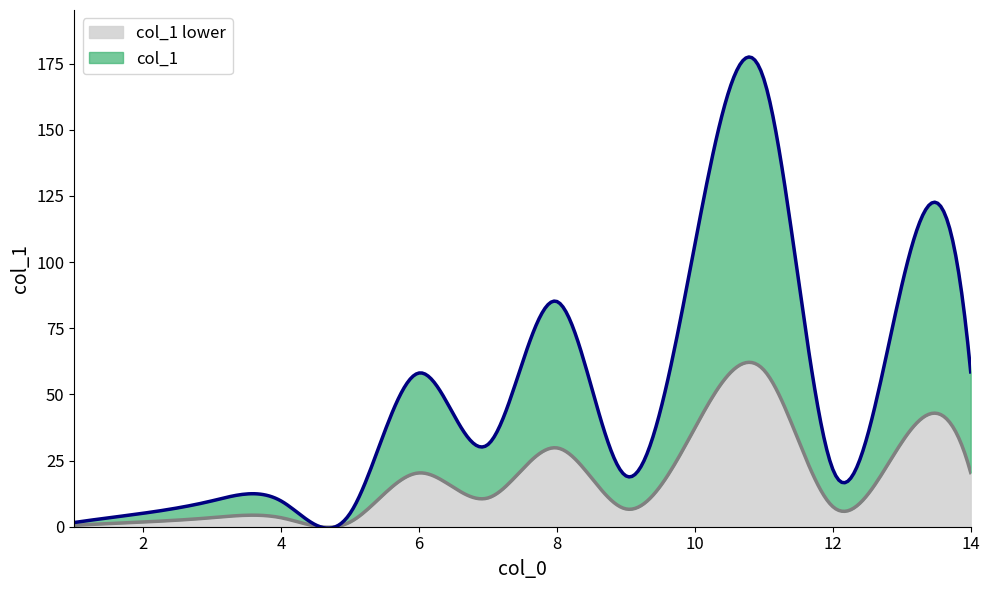

Reading right to left, list all the values displayed in this chart.

14=58.5	13=91.1	12=21.7	11=169.2	10=106.7	9=19.2	8=85.1	7=31.1	6=58.1	5=5.1	4=9.7	3=9.8	2=5.1	1=1.6